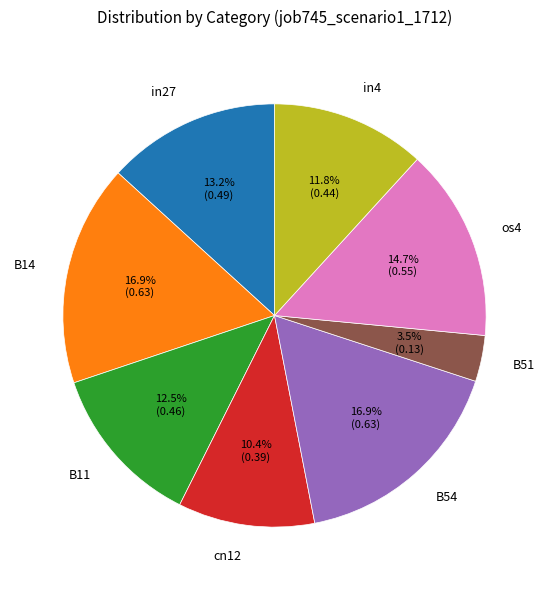

Combined, what portion of the pie is in4 and B54?

28.7%